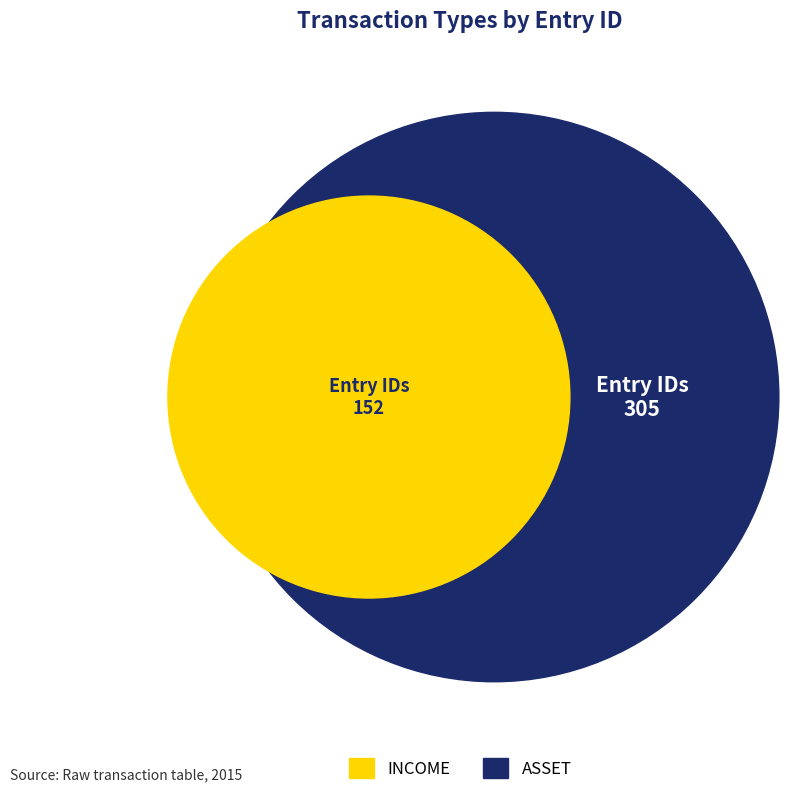

Combined, do ASSET and ASSET account for over 50%?

Yes